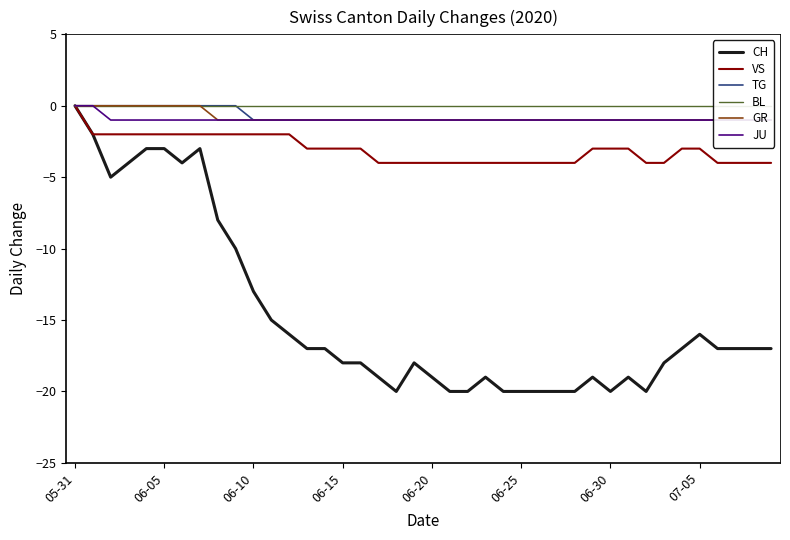

What is the minimum value for CH?

-20